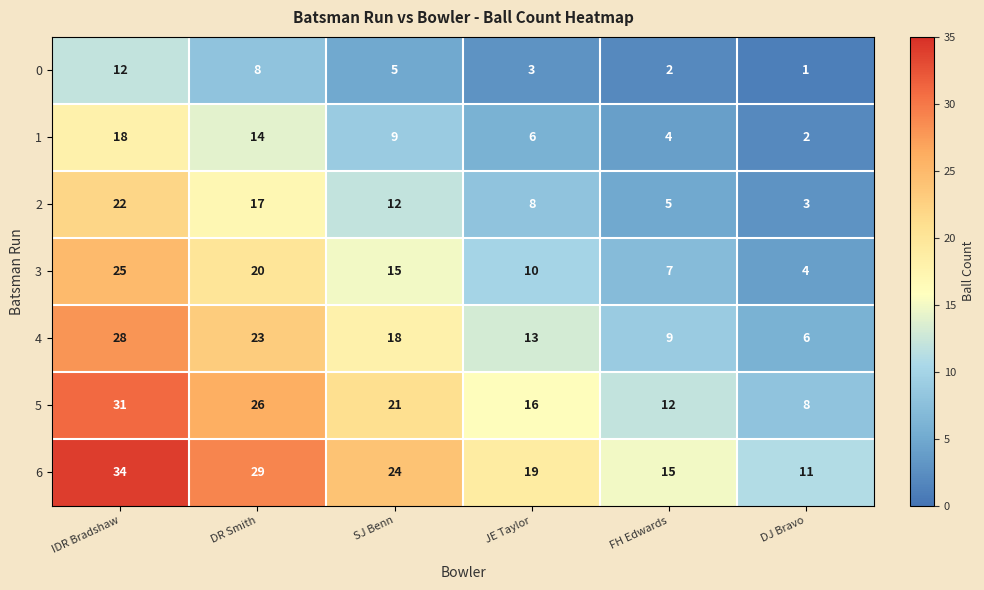

Rank the series at IDR Bradshaw from highest to lowest value.

6, 5, 4, 3, 2, 1, 0